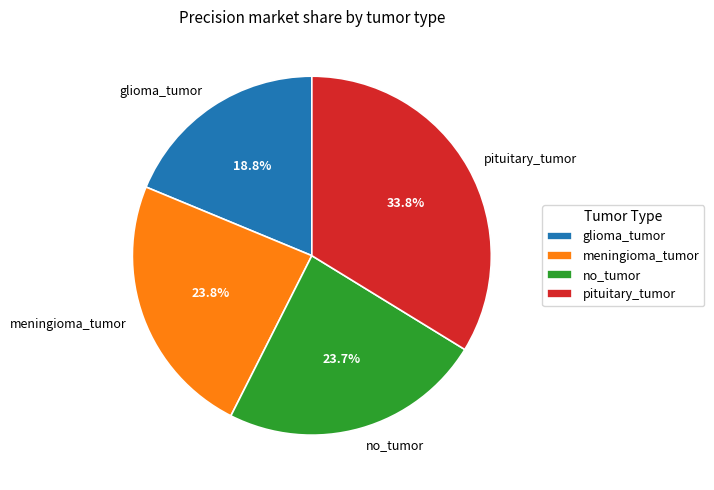

How many segments does this pie chart have?

4